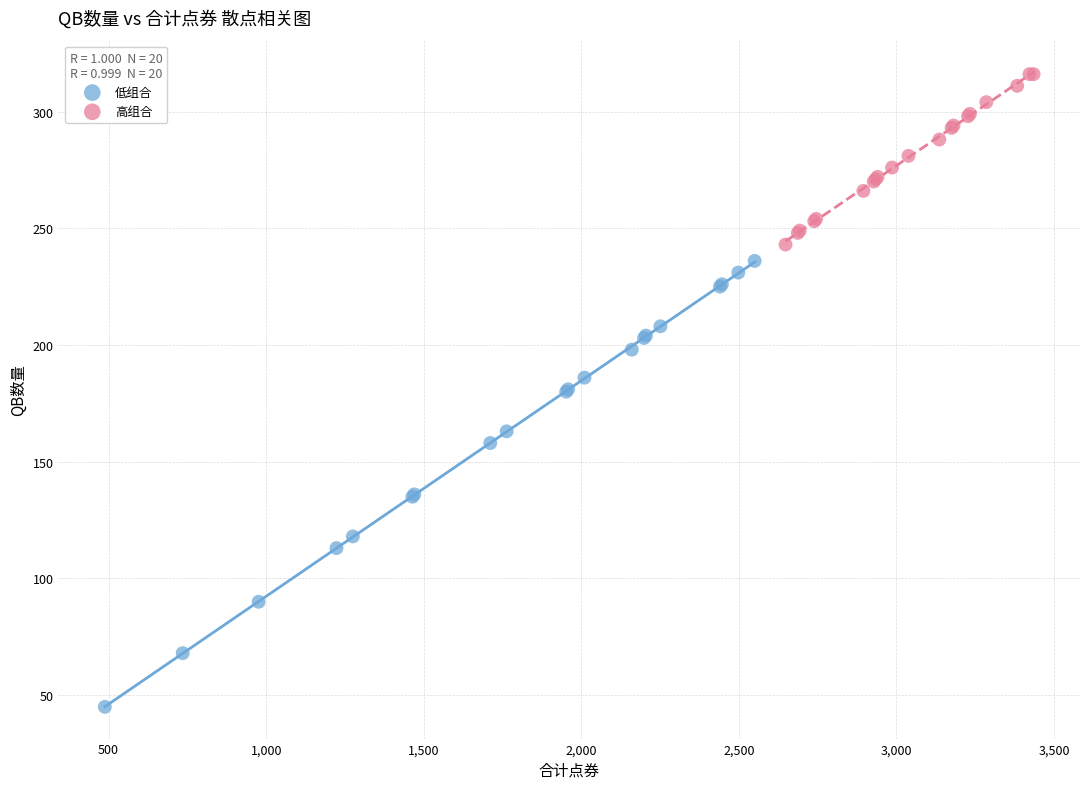

Which series contains the highest Y value?

高组合